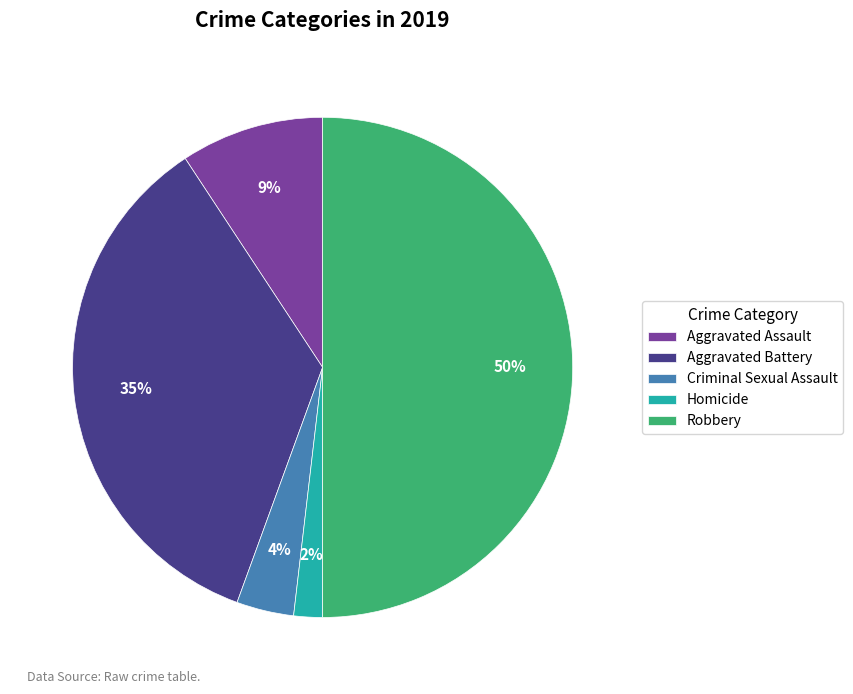

Which has a higher value, Aggravated Assault or Aggravated Battery?

Aggravated Battery